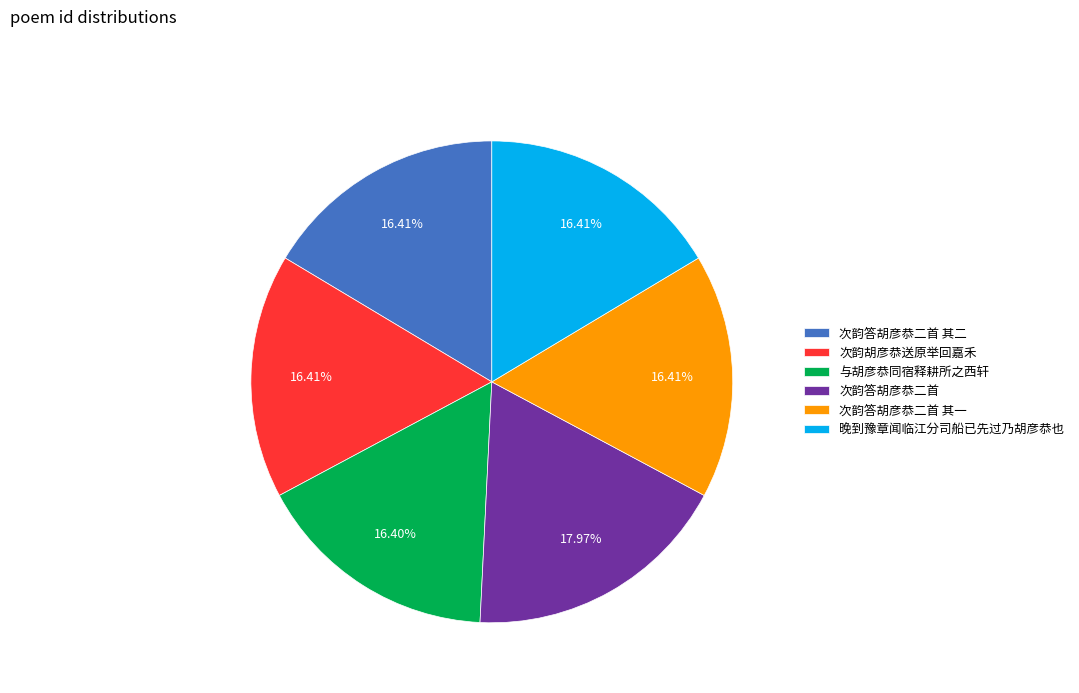

How many slices are in this pie chart?

6